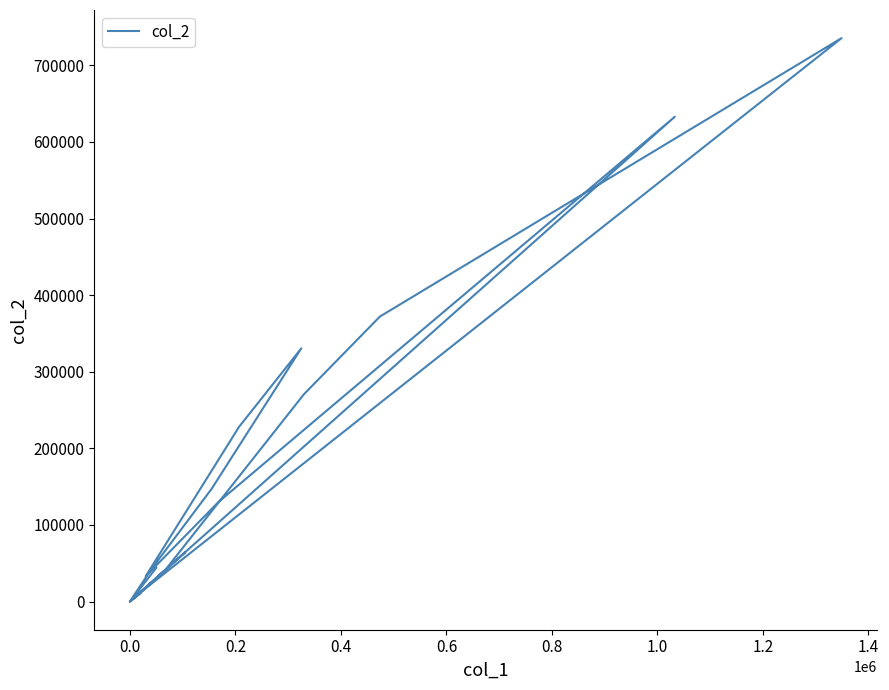

Is it true that the value at 16 is 10515?

False